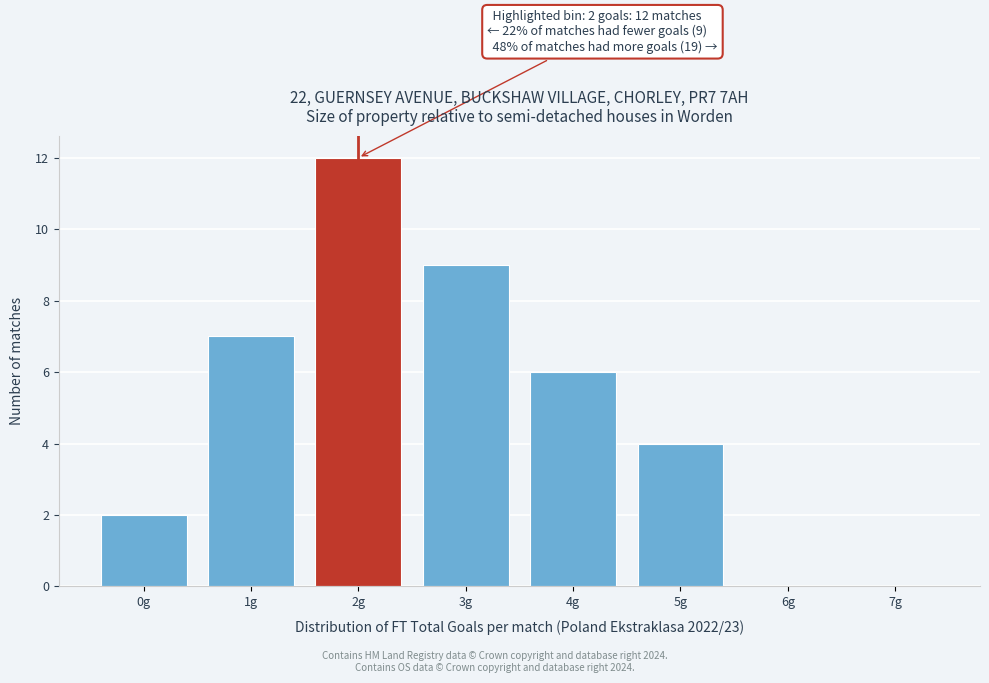

Over which range of the x-axis is the bar tallest?

1.5 to 2.5